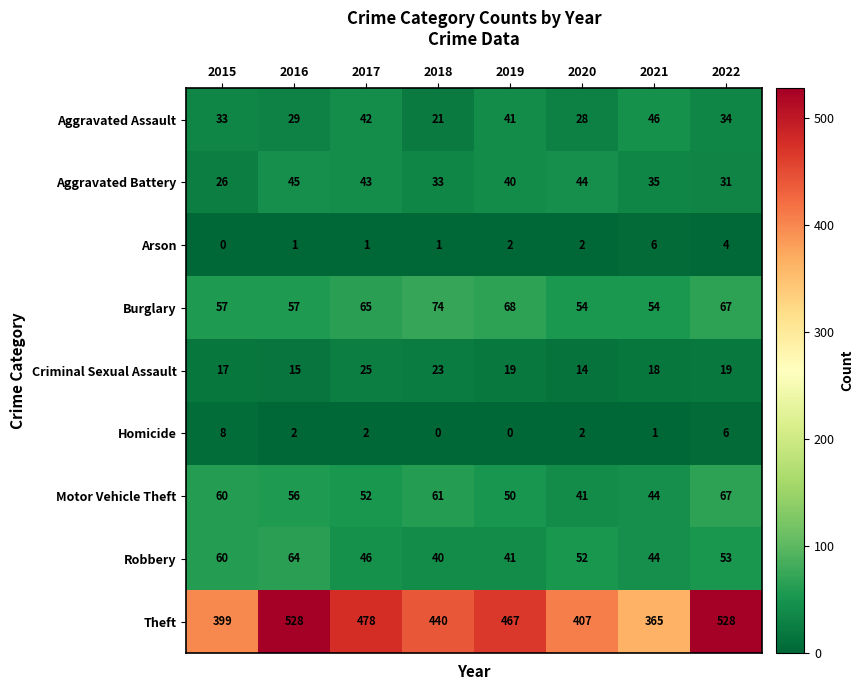

What is the average value of the Criminal Sexual Assault series?

19